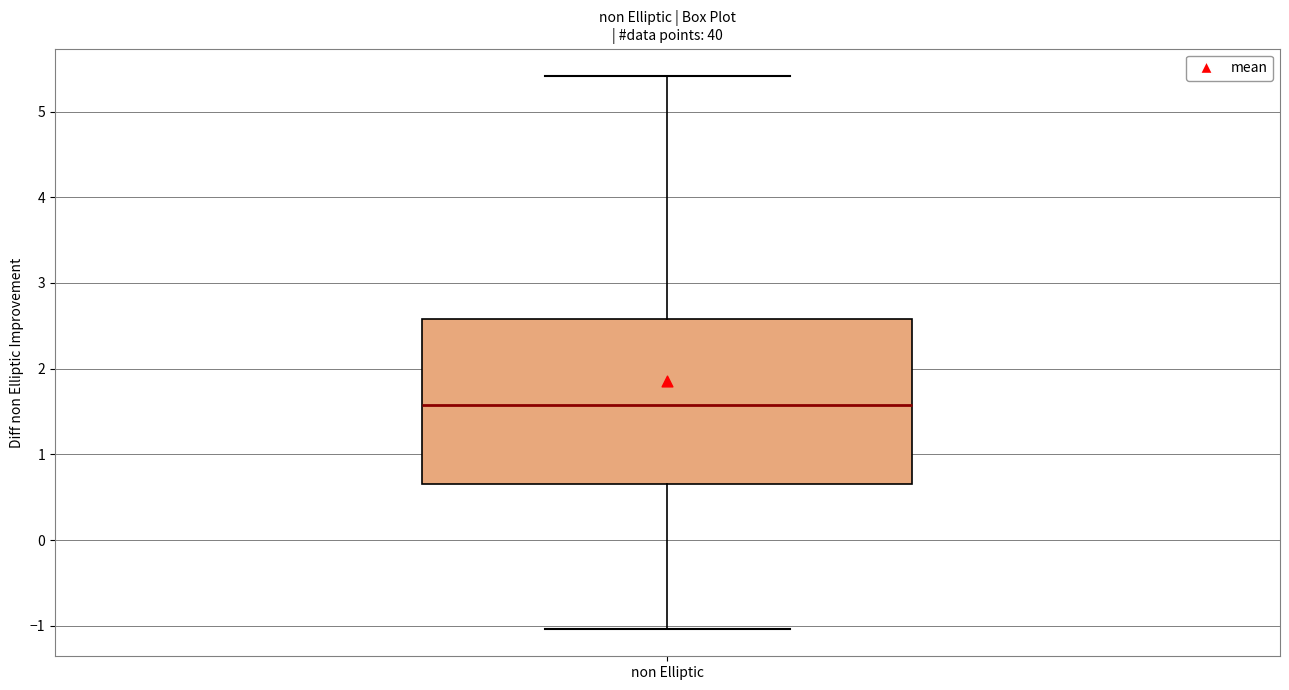

Read this box plot against the y-axis: the position of the median line, the range covered by the box, and the ends of both whiskers. The values are not printed on the chart, so give them approximately, as read against the axis.

median 1.6, box 0.6 to 2.6, whiskers -1.0 to 5.4